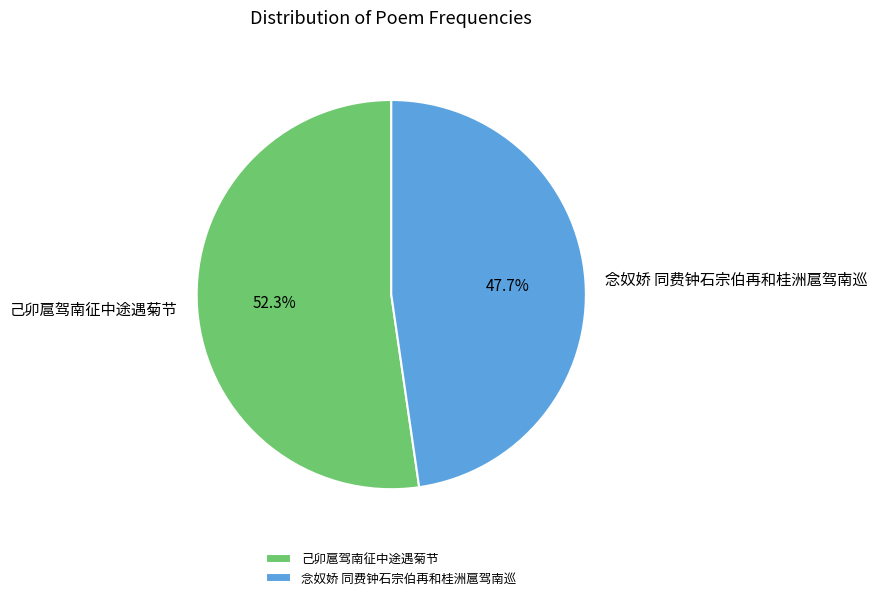

What percentage is NOT represented by 念奴娇 同费钟石宗伯再和桂洲扈驾南巡?

52.3%